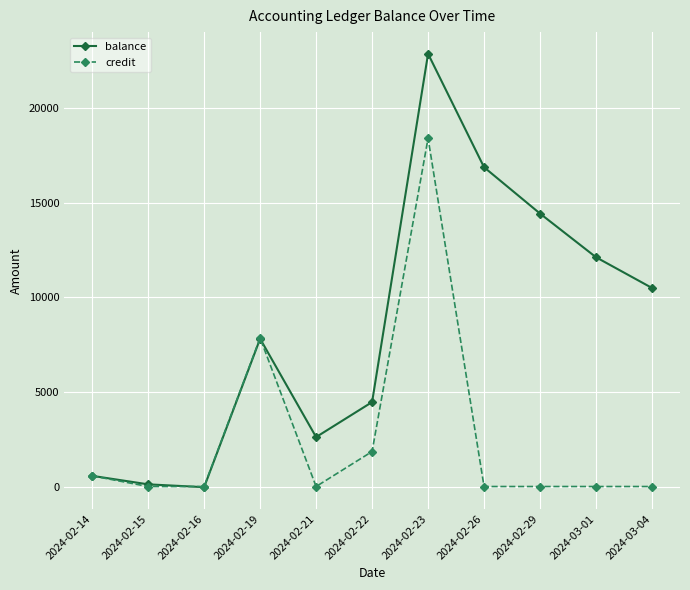

Does the chart have visible grid lines?

Yes